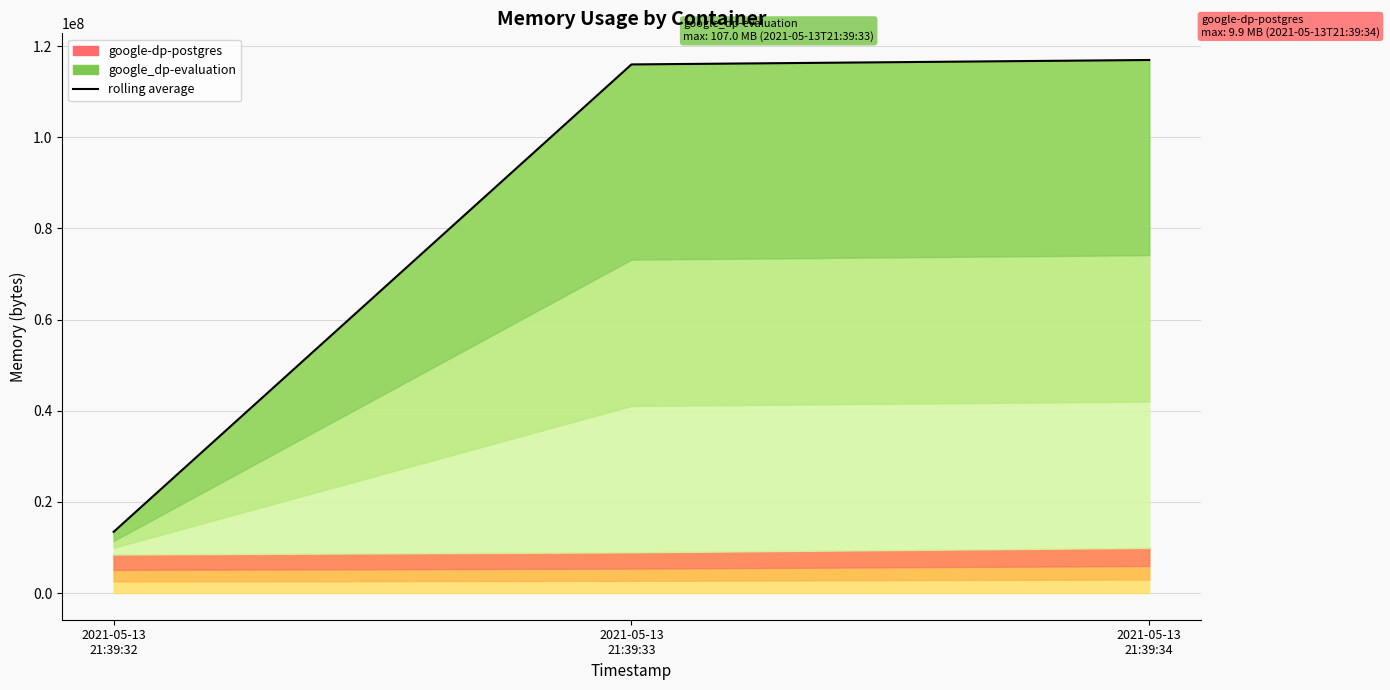

What is the greatest value displayed?

116932608